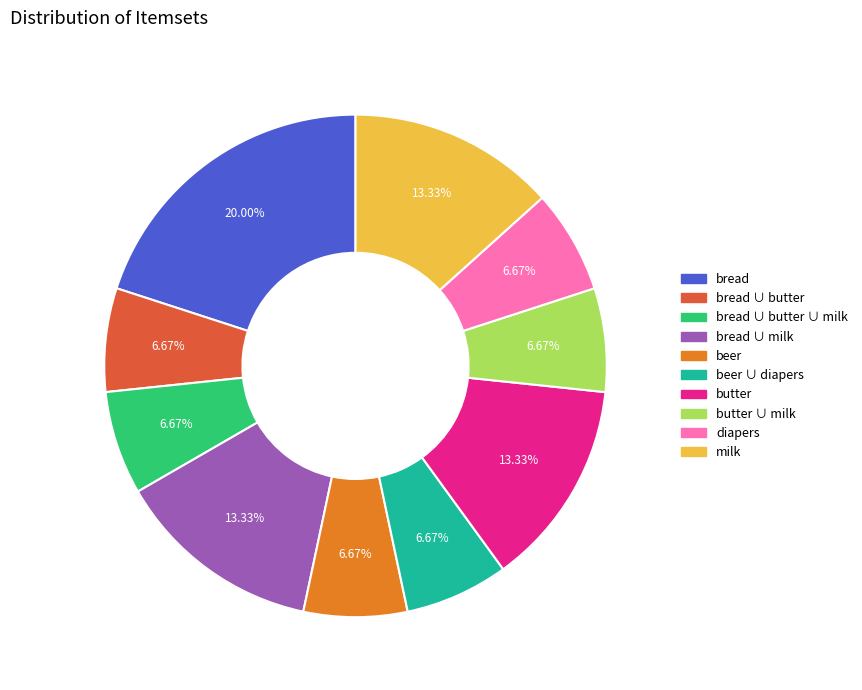

Does any single category account for the majority?

No